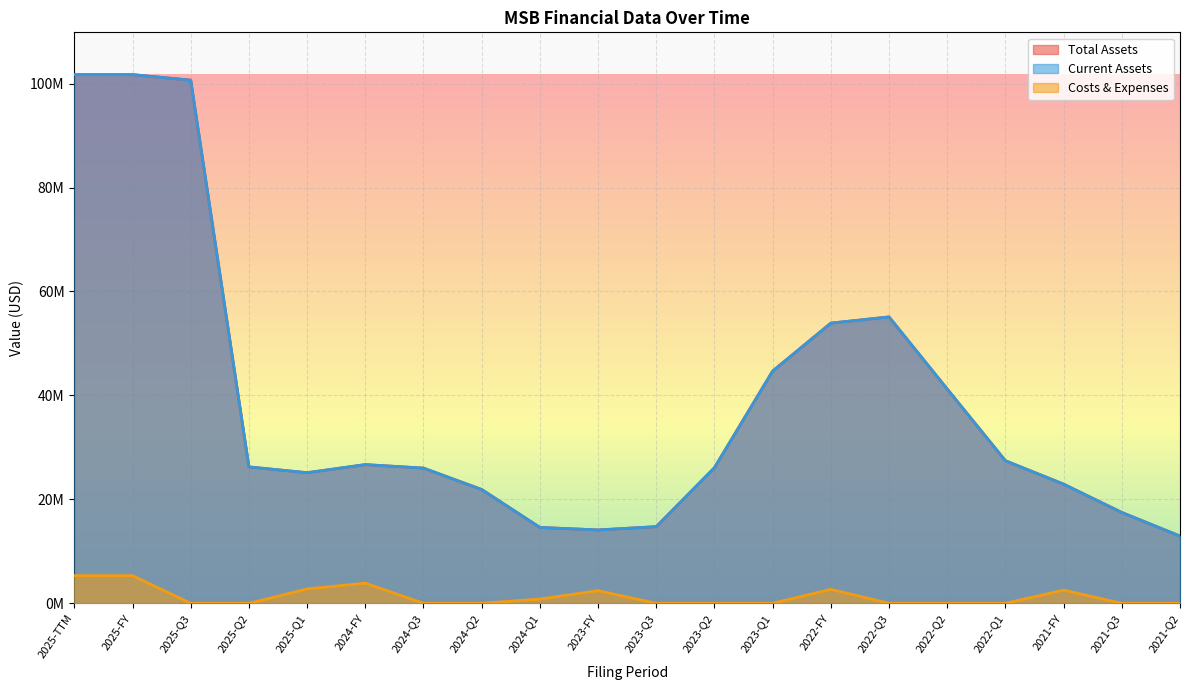

What is the average value of the balance_sheet.assets series?

38769932